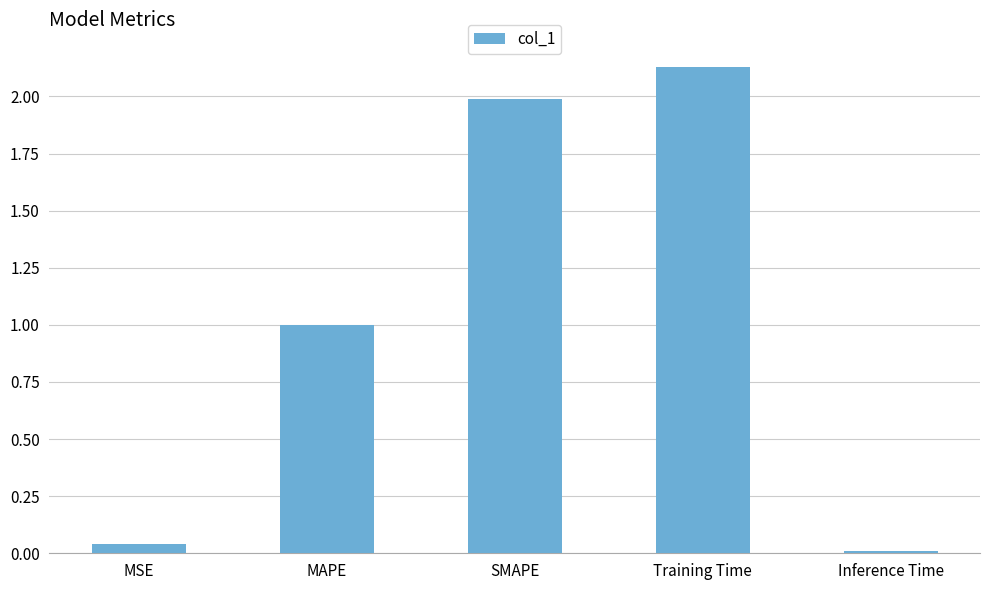

The value at SMAPE is 1.2. True or false?

False